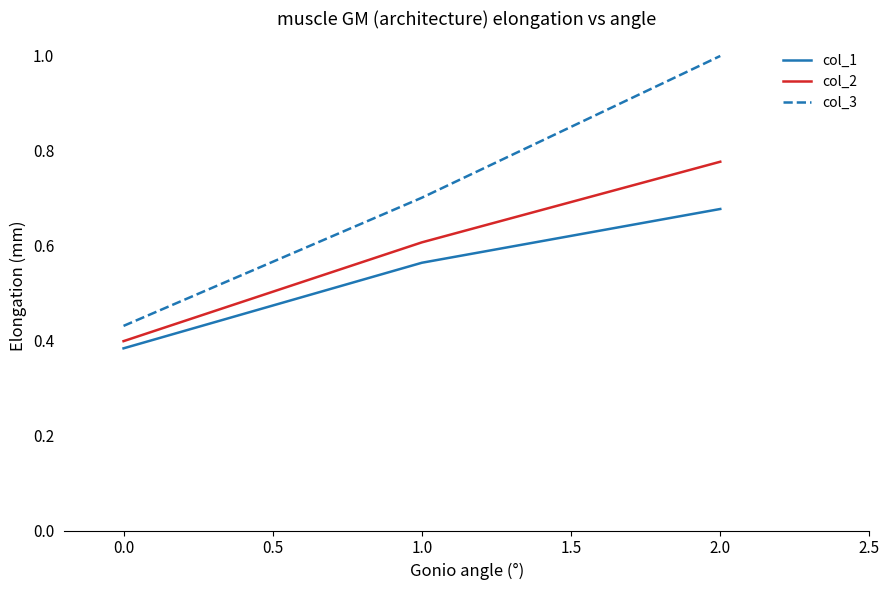

What position from the right is 0.0?

3